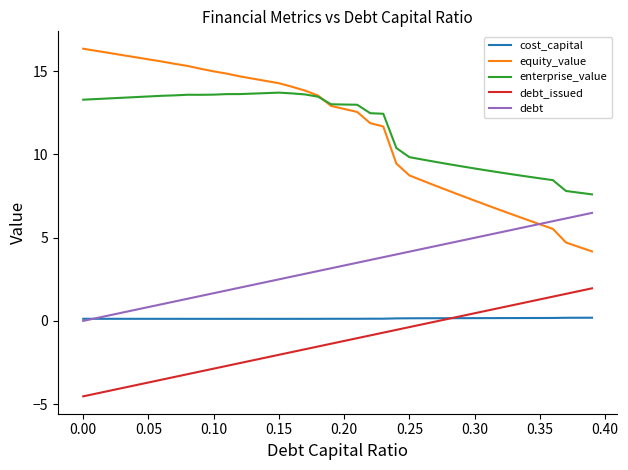

Which series has the largest range (max minus min)?

equity_value